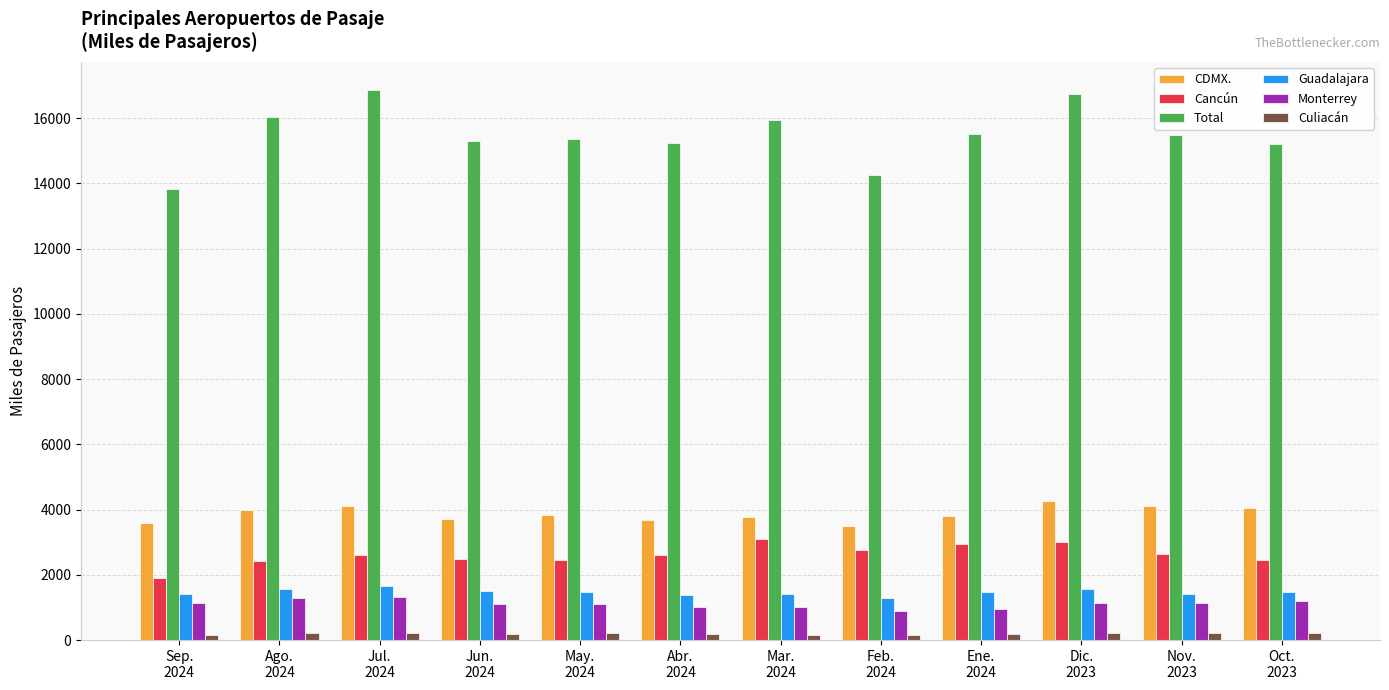

What is the difference between the second highest and minimum values in the Total series?

2891.7